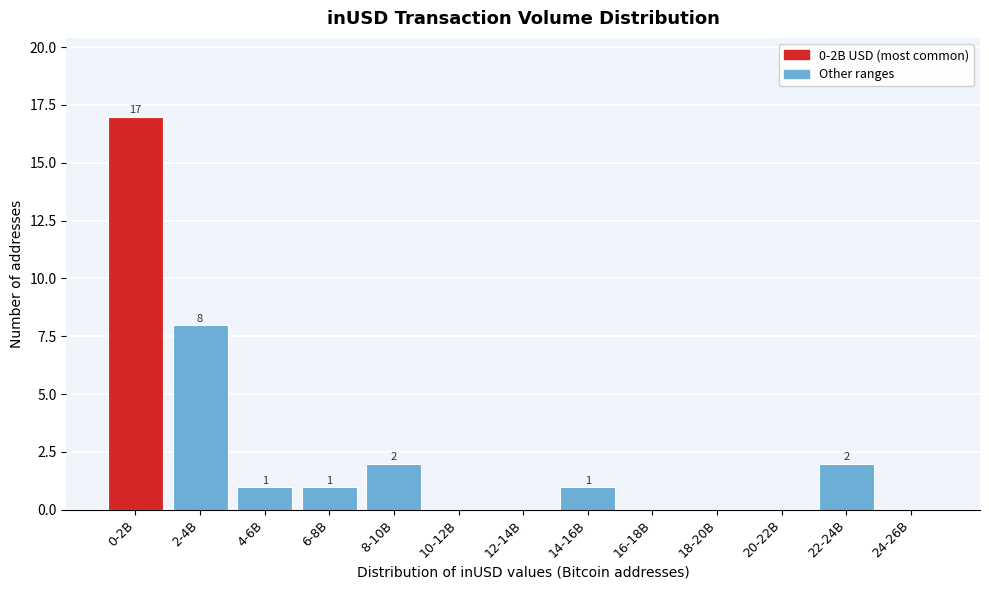

Reading left to right, transcribe all the data shown in this chart.

0-2B=17	2-4B=8	4-6B=1	6-8B=1	8-10B=2	10-12B=0	12-14B=0	14-16B=1	16-18B=0	18-20B=0	20-22B=0	22-24B=2	24-26B=0